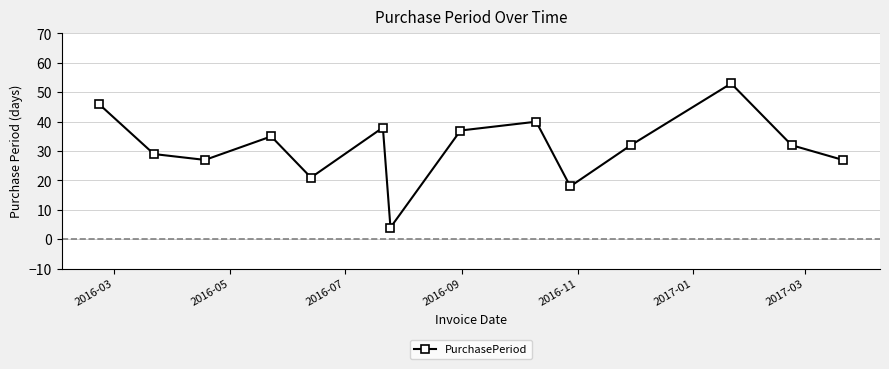

How many interior local peaks (higher than both neighbors) does the data have?

4